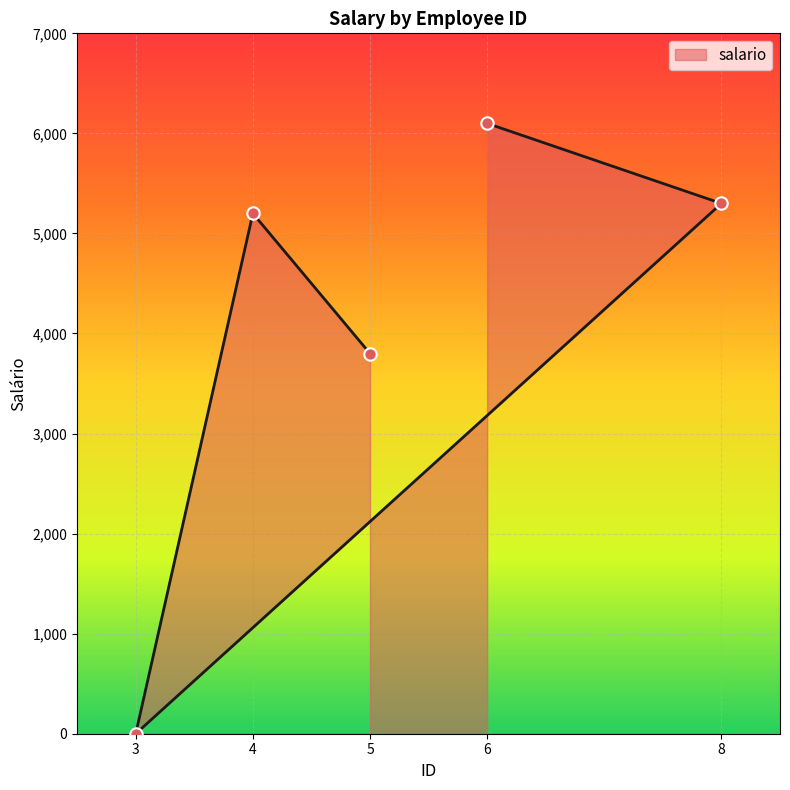

What is the change in value from 4 to 3?

-5200